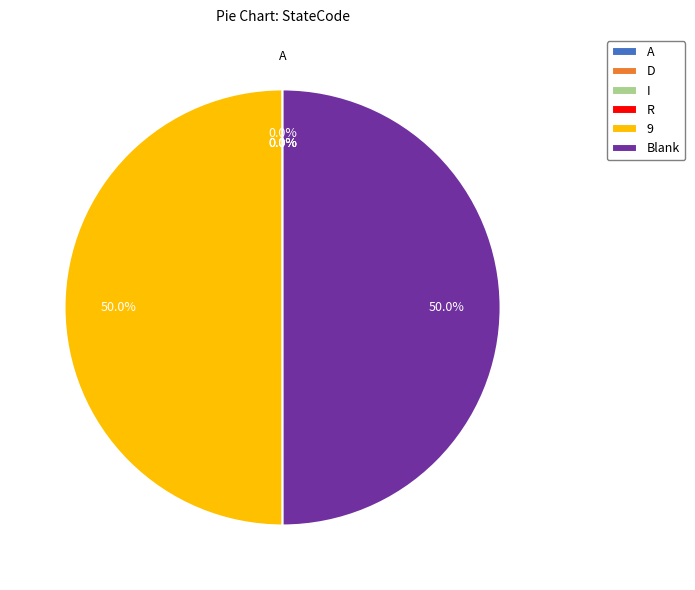

How much of the chart is everything except 9?

50.0%